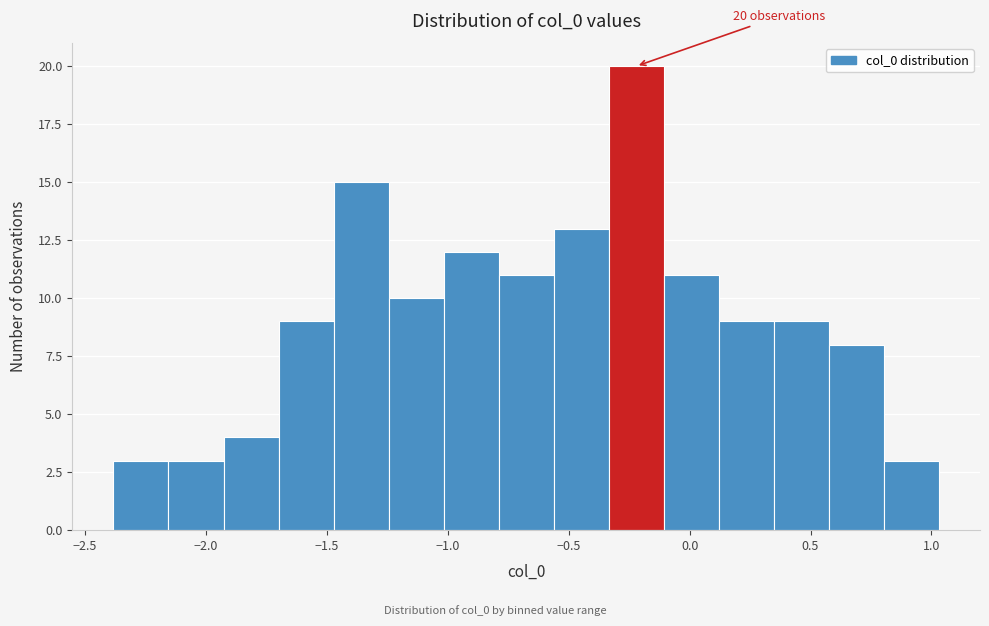

Over which range of the x-axis is the bar tallest?

-0.35 to -0.10